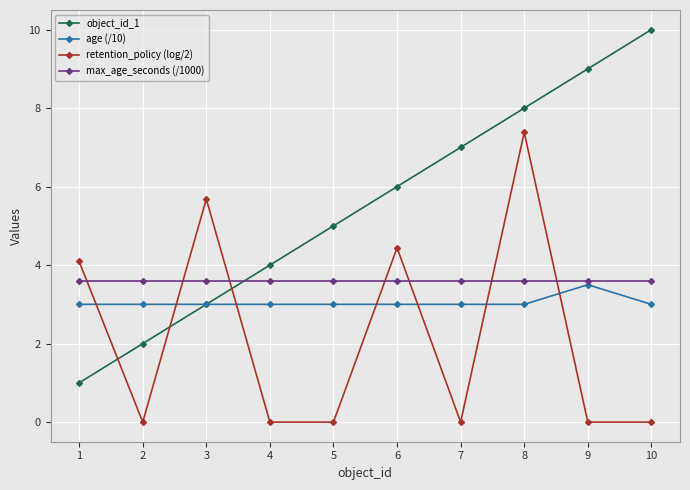

True or false: age (/10) and max_age_seconds (/1000) cross at least once.

False